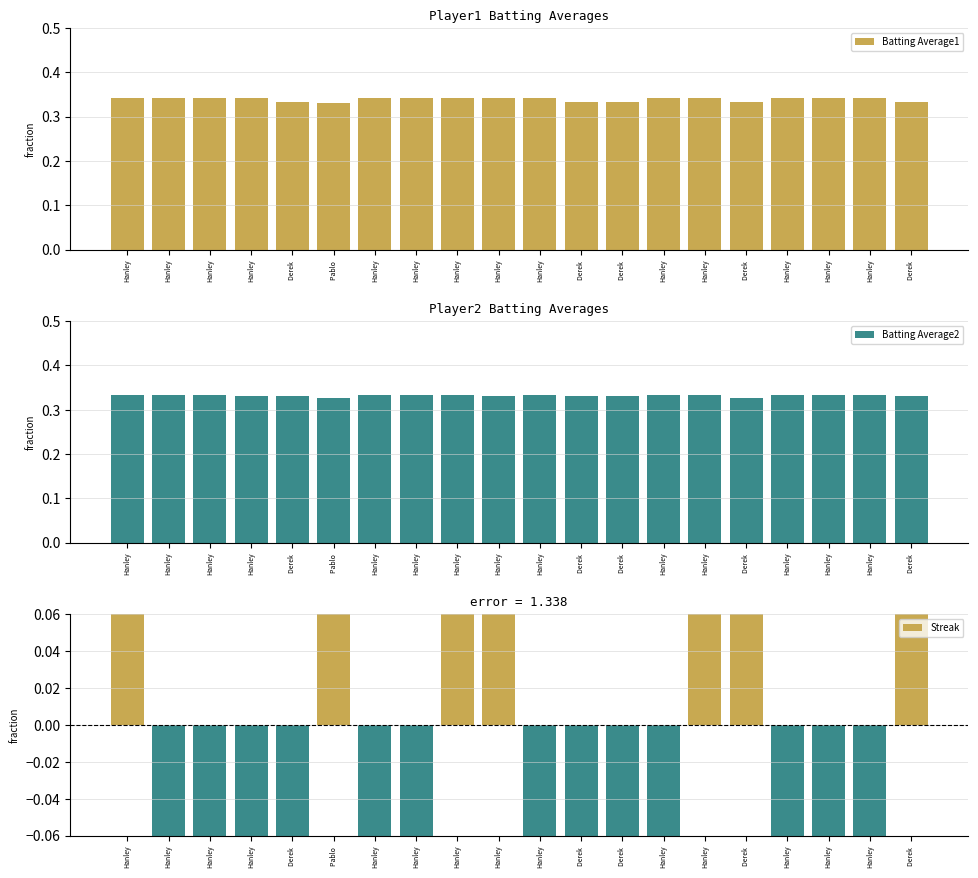

What is the highest value of the Batting Average1 series?

0.3